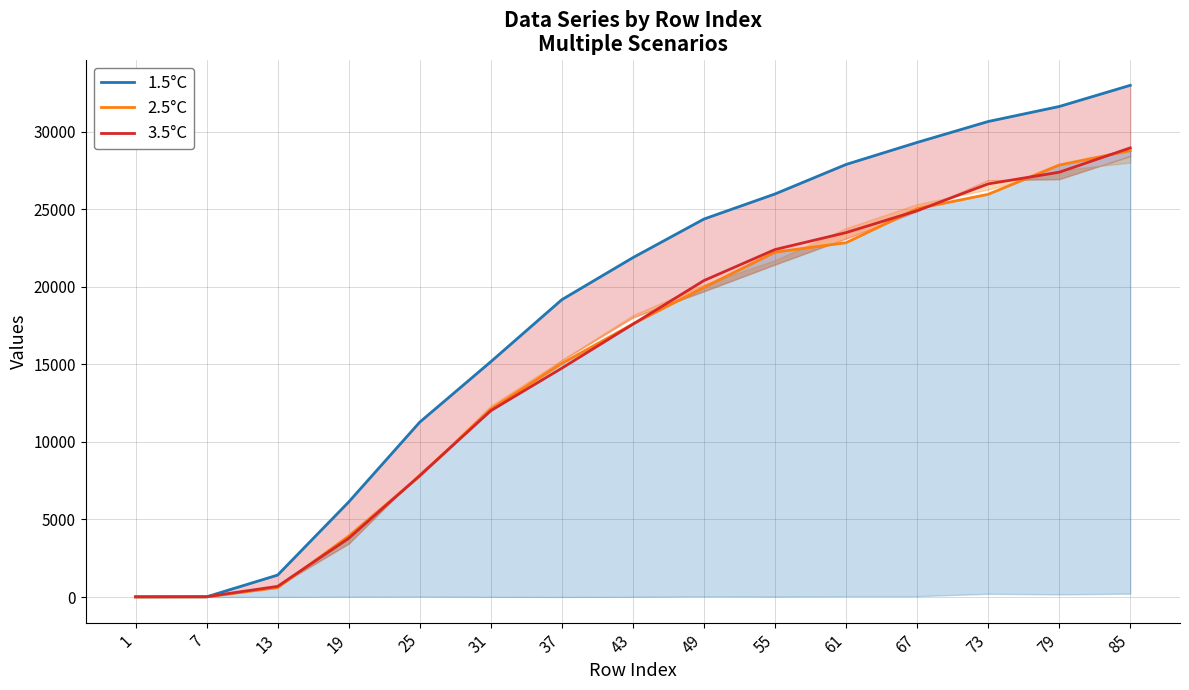

What is the highest value of the 1.5°C series?

32986.3